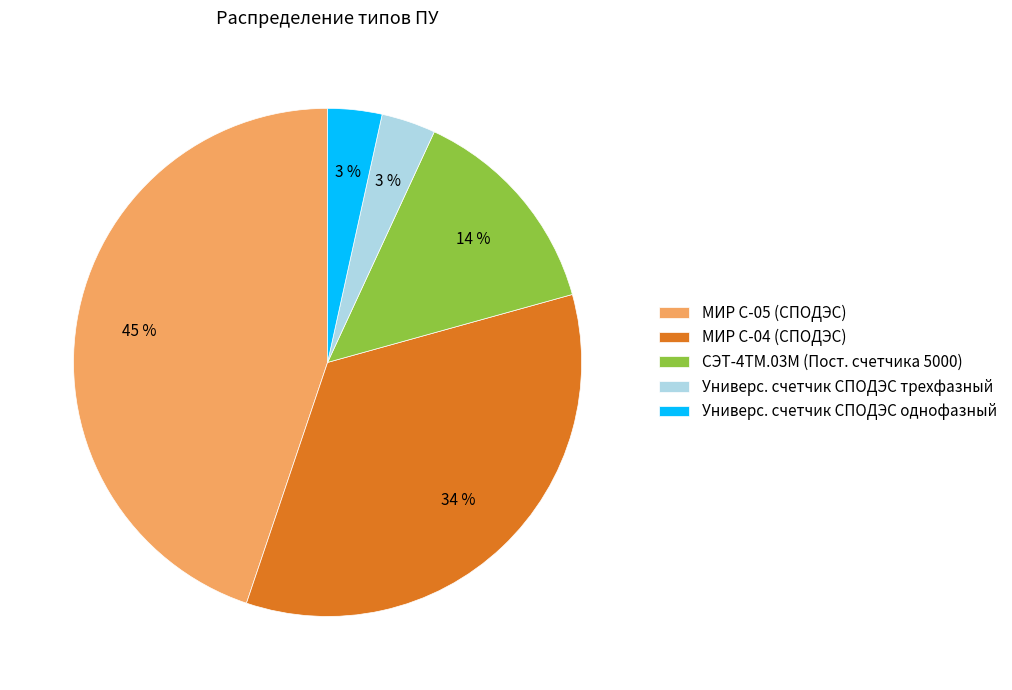

The МИР С-05 (СПОДЭС) slice represents 38% of the pie. True or false?

False